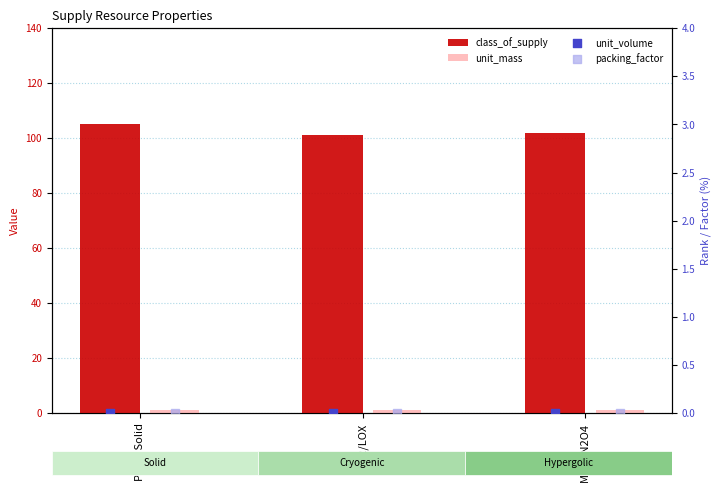

Is the value of class_of_supply at PBAN Solid greater than the value of packing_factor at LH2/LOX?

Yes